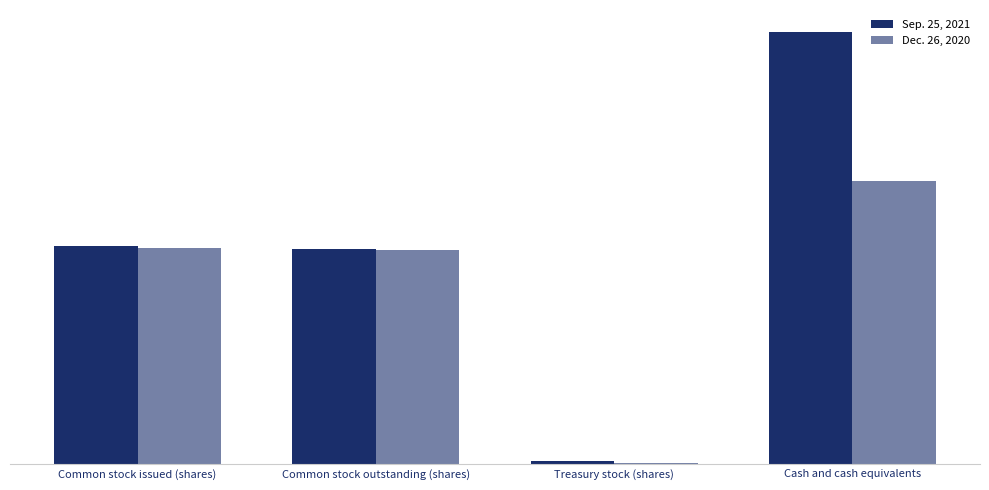

Are the bars grouped side by side (vs. stacked)?

Yes